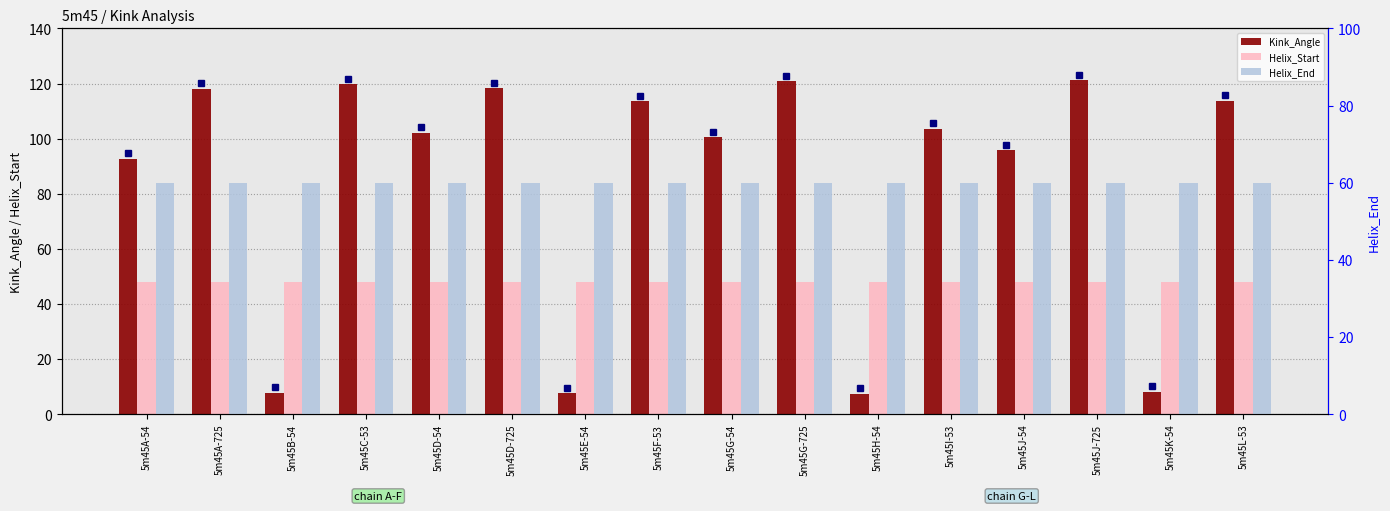

At how many categories does at least one series exceed 28?

16